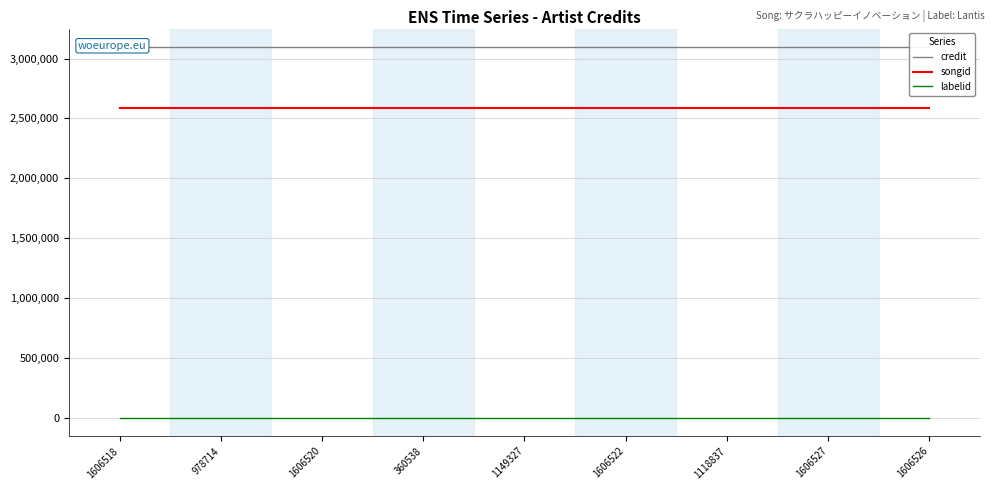

Which series has the largest total across all categories?

credit